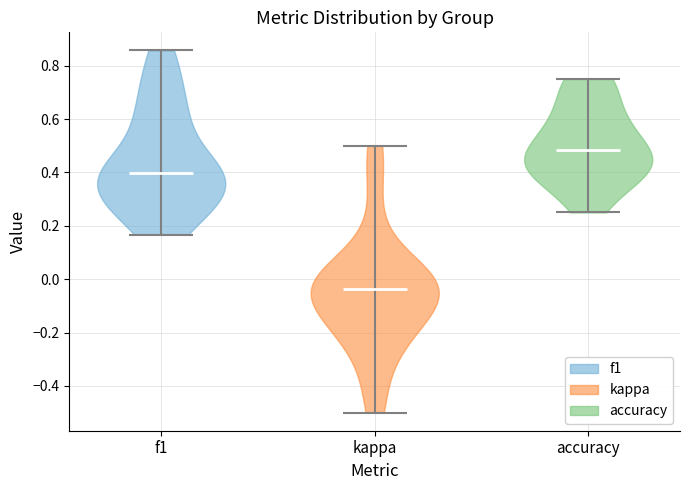

What is the lowest point the violin for kappa reaches on the y-axis? The values are not printed on the chart, so give them approximately, as read against the axis.

-0.50